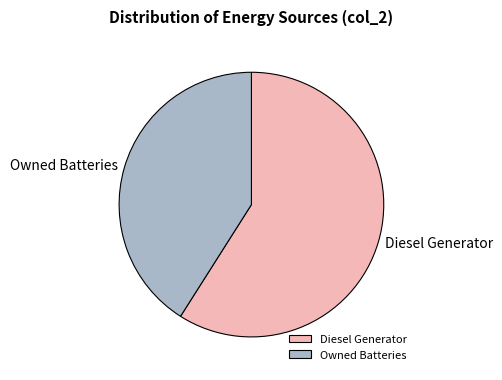

Which slice represents more than half of the pie?

Diesel Generator